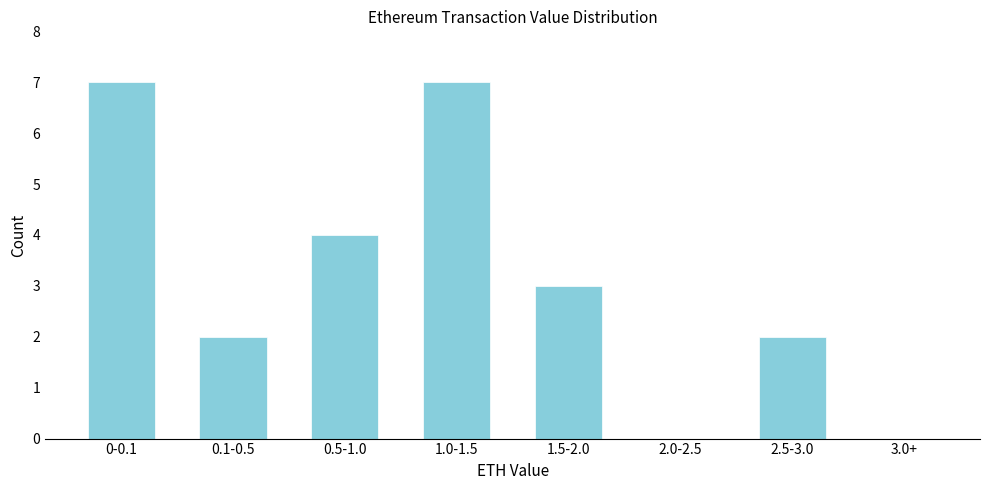

Reading right to left, transcribe all the data shown in this chart.

3.0+=0	2.5-3.0=2	2.0-2.5=0	1.5-2.0=3	1.0-1.5=7	0.5-1.0=4	0.1-0.5=2	0-0.1=7